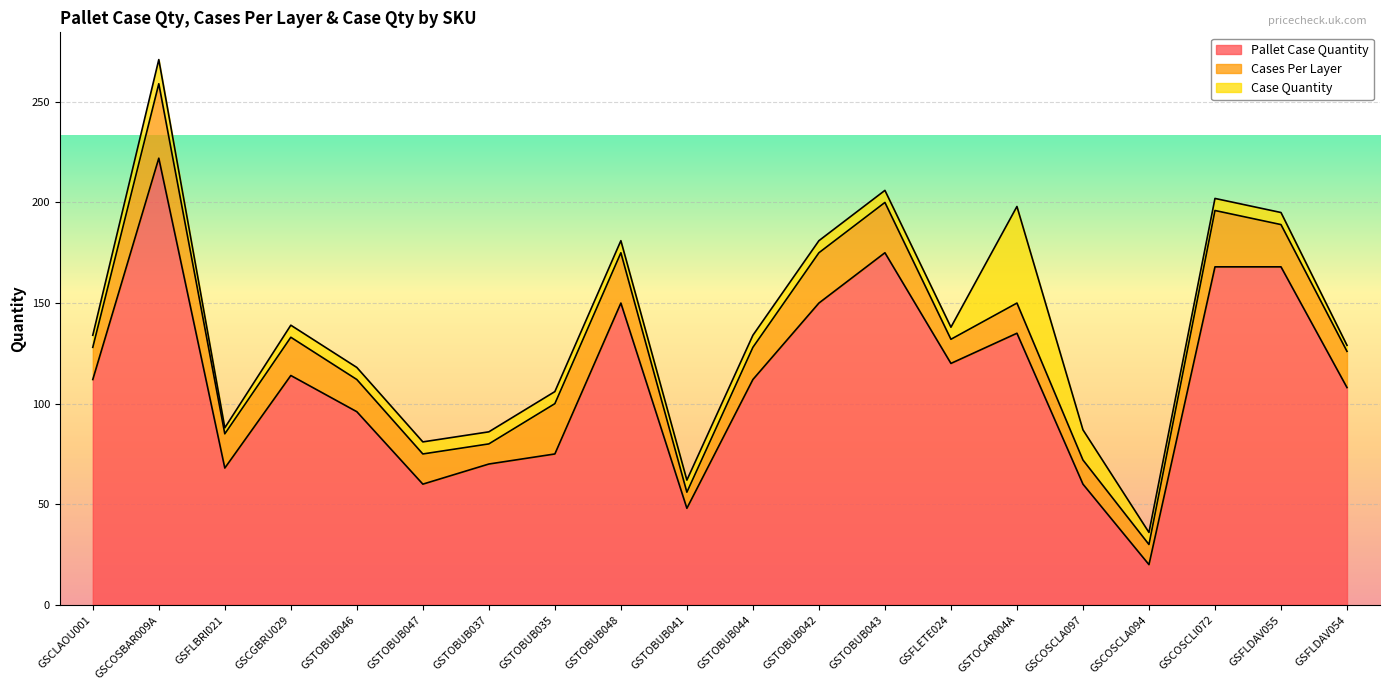

How many data points does each series have?

20